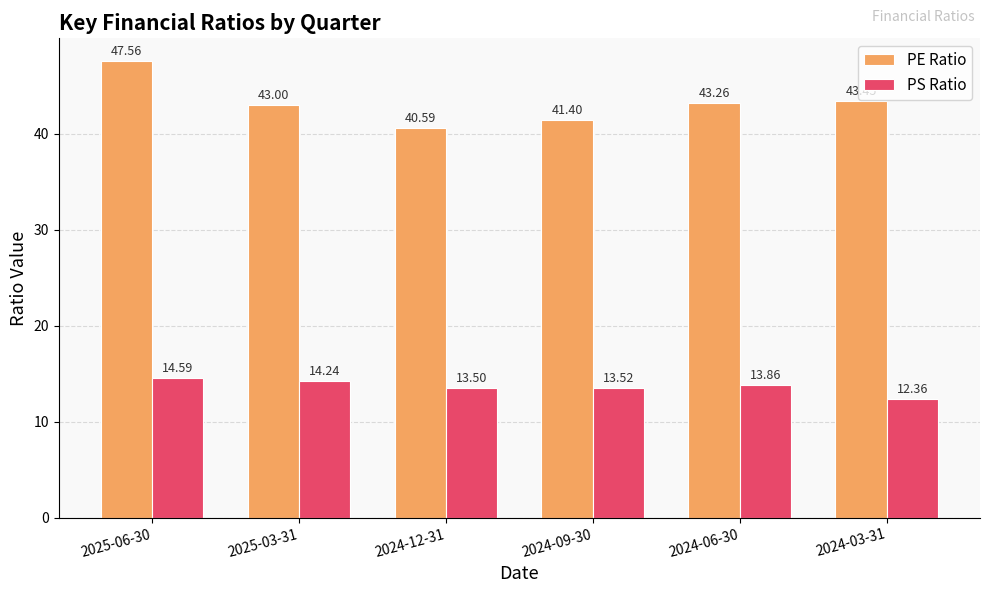

Rank the series by their maximum value, from lowest to highest.

PS Ratio, PE Ratio